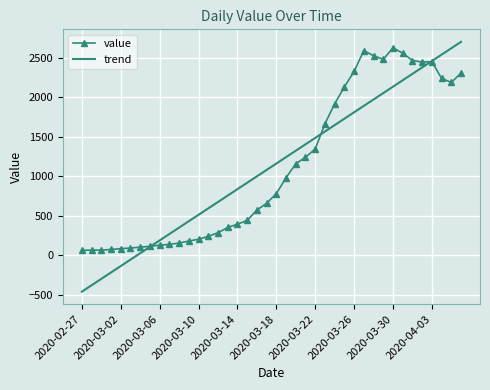

What are all the series names shown in the legend?

value, trend